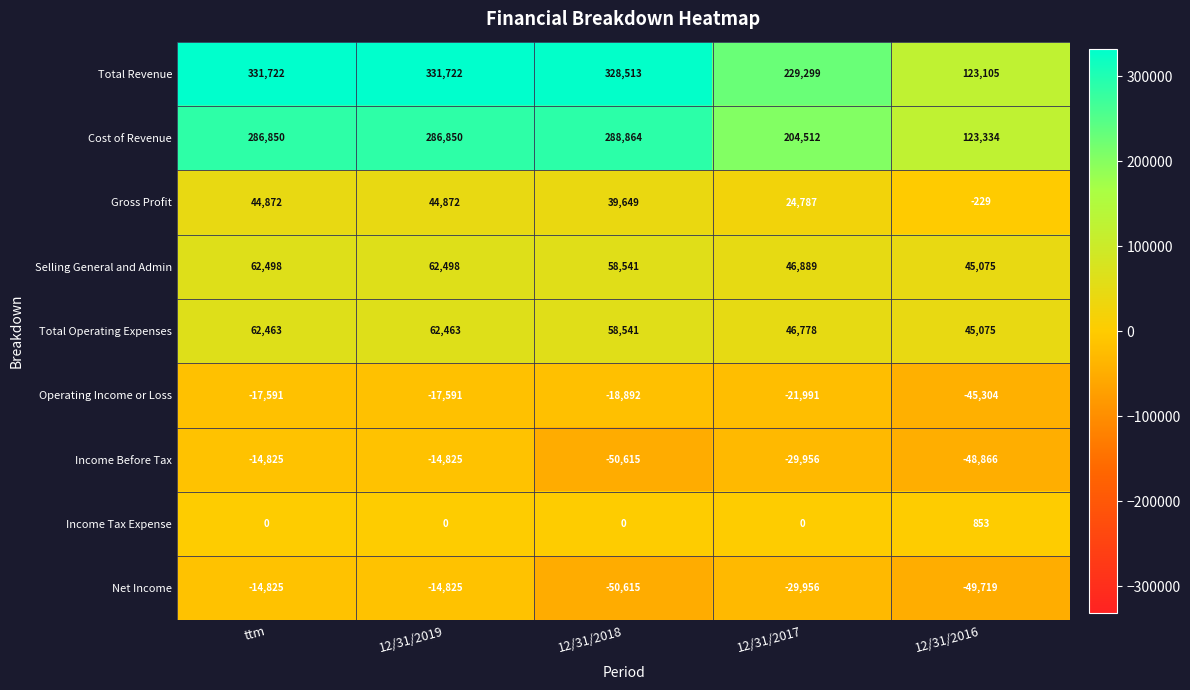

True or false: Total Revenue has a value of 123105 at 12/31/2016.

True